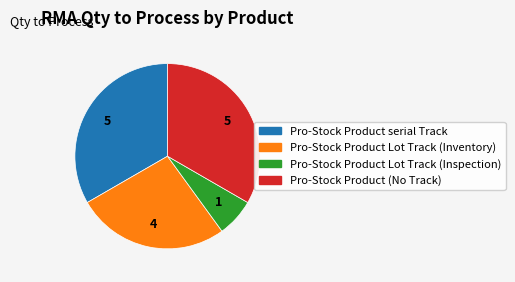

What is the smallest slice in the pie chart?

Pro-Stock Product Lot Track (Inspection)